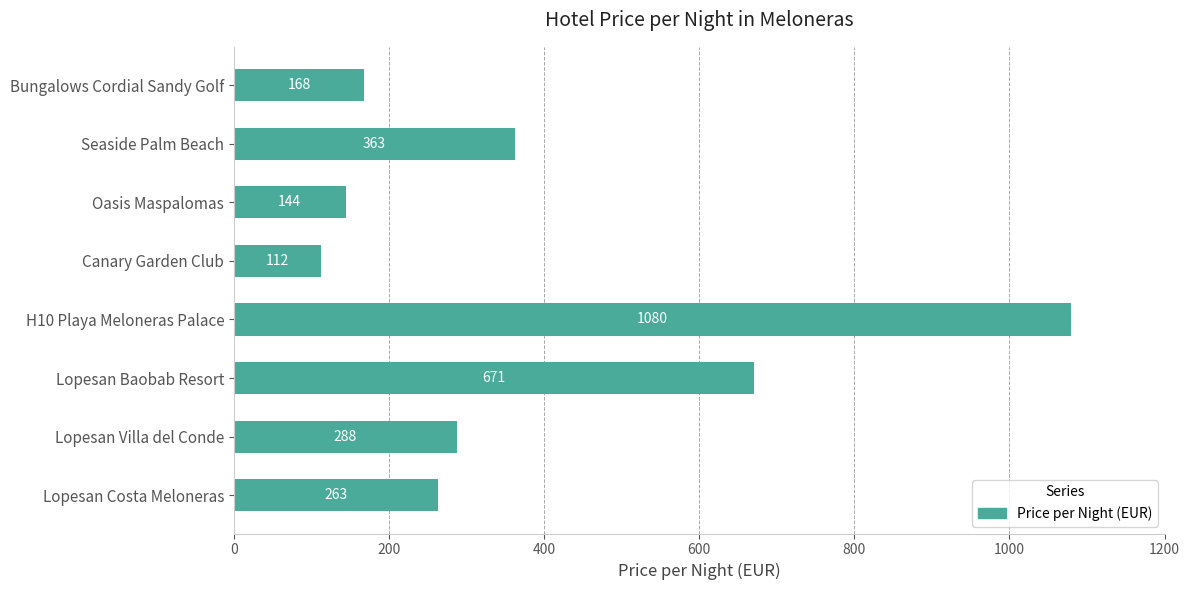

What is the maximum value shown in the chart?

1080